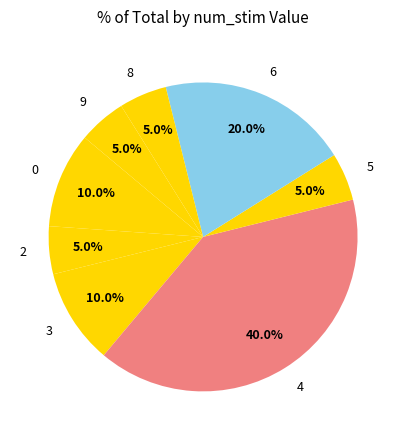

What is the ratio of the value at 9 to the value at 0?

0.5